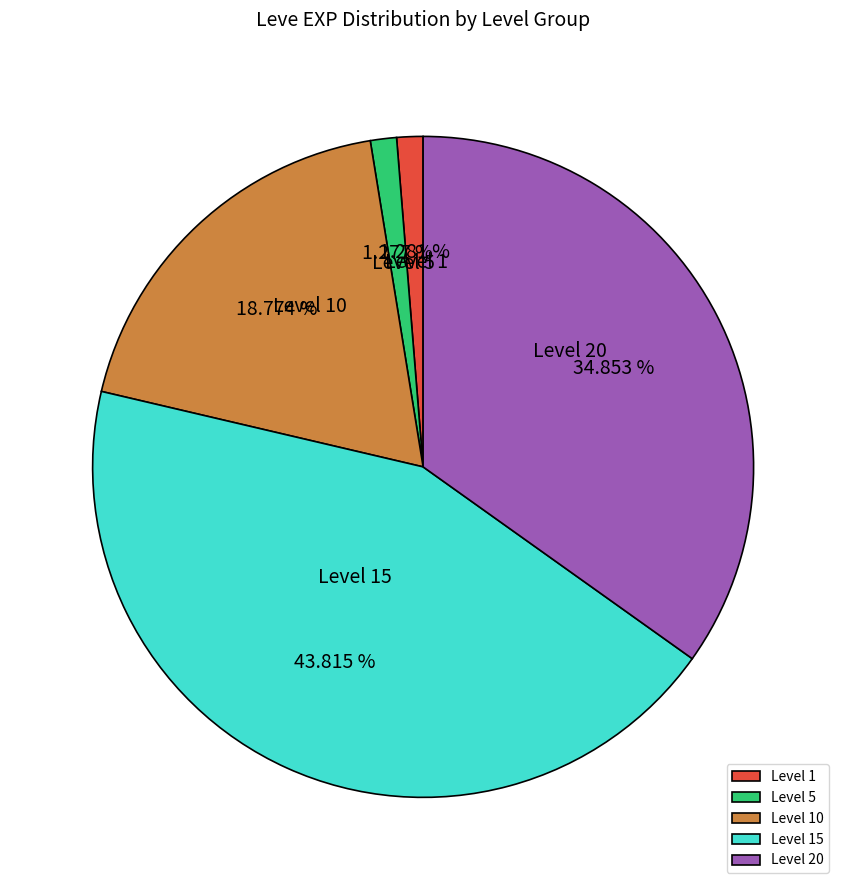

Is there any slice that represents more than half of the pie?

No